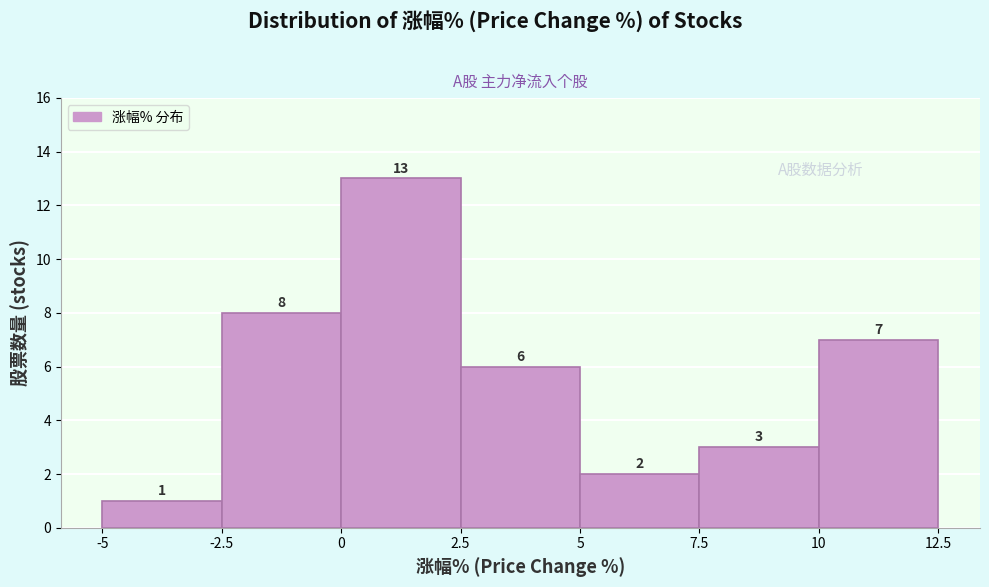

Reading left to right, transcribe this chart: for each bar, give the range it covers on the x-axis and its height.

-5 to -2.5: 1
-2.5 to 0: 8
0 to 2.5: 13
2.5 to 5: 6
5 to 7.5: 2
7.5 to 10: 3
10 to 12.5: 7